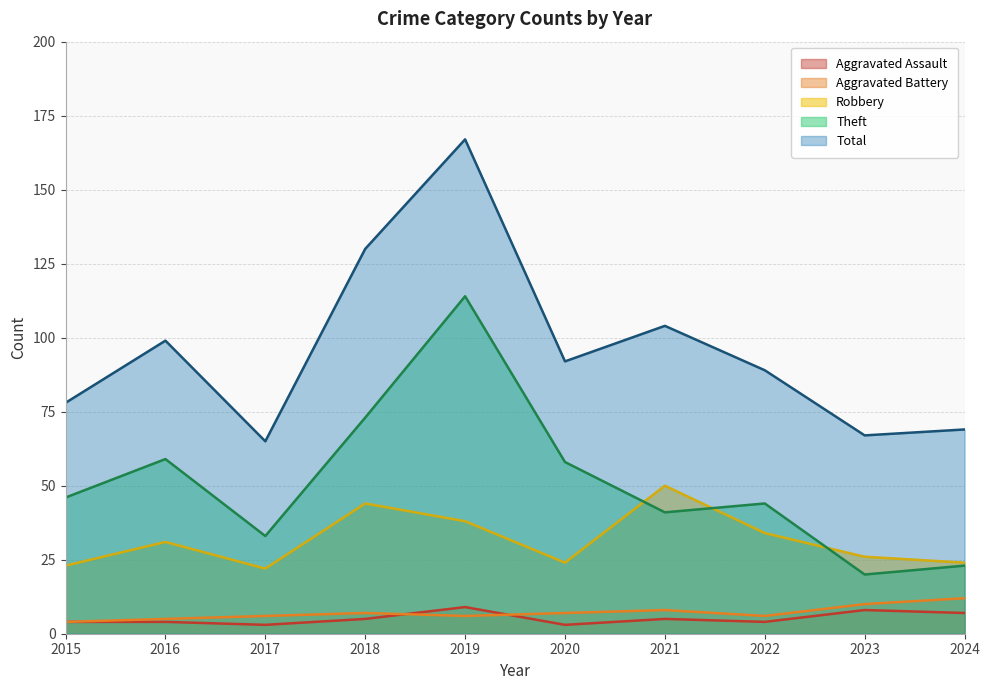

Between 2016 and 2017, which series saw the biggest shift?

Total